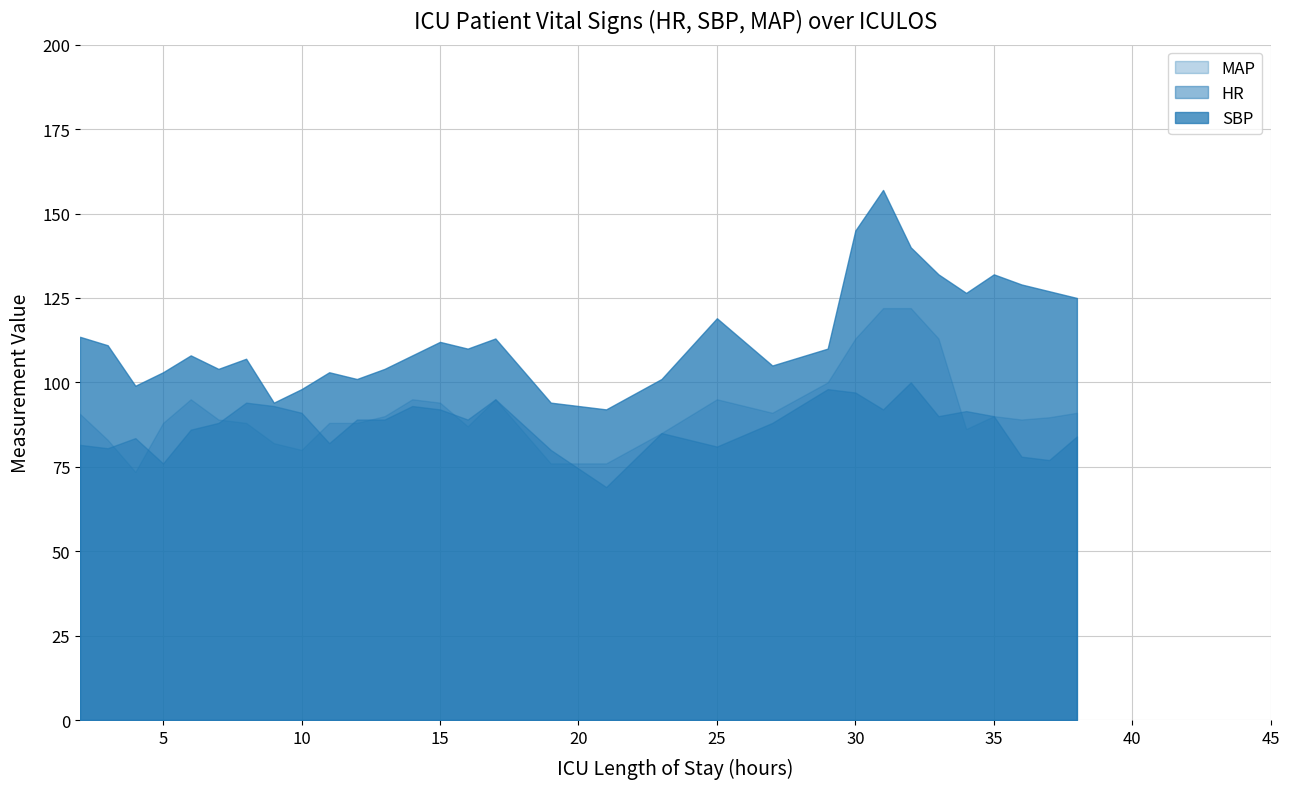

At which label is HR closest to 84?

38